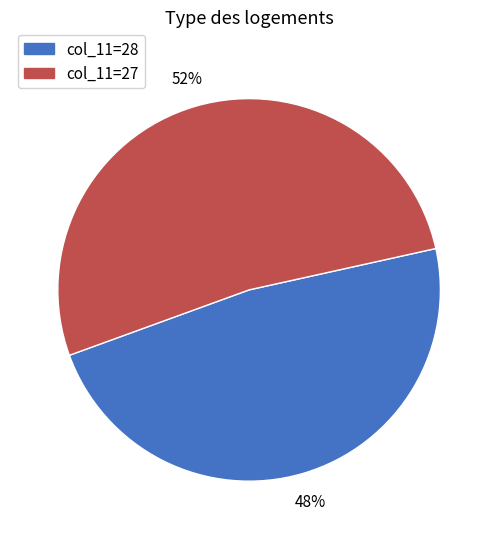

Is there a majority slice in this chart?

Yes